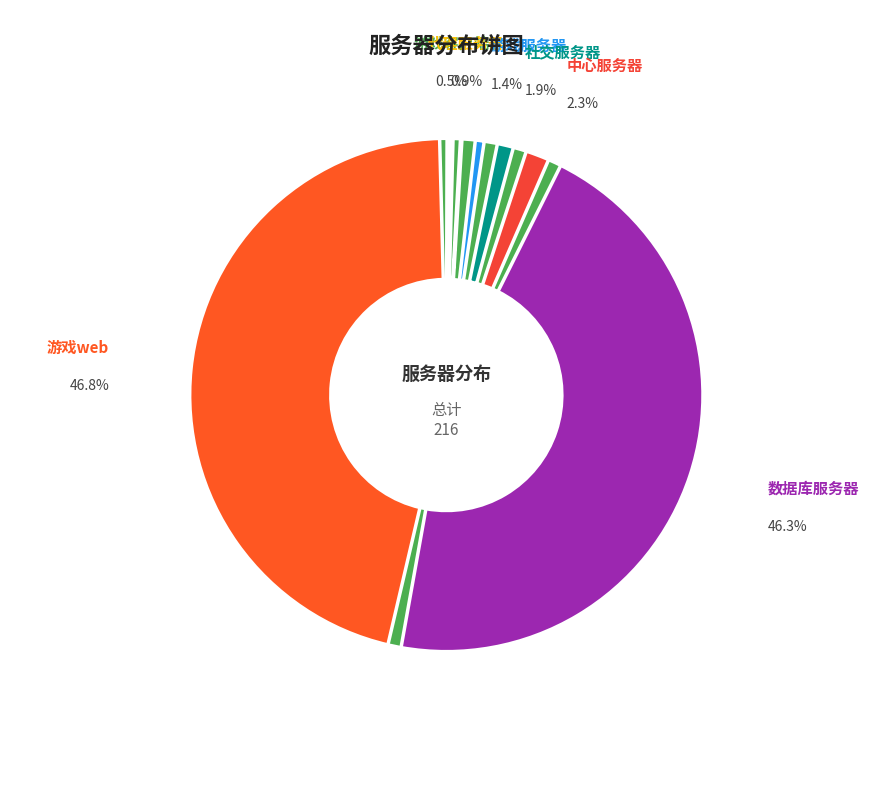

Rank the categories by value from lowest to highest.

游戏客户端, 代理服务器, 游戏服务器, 社交服务器, 中心服务器, 数据库服务器, 游戏web